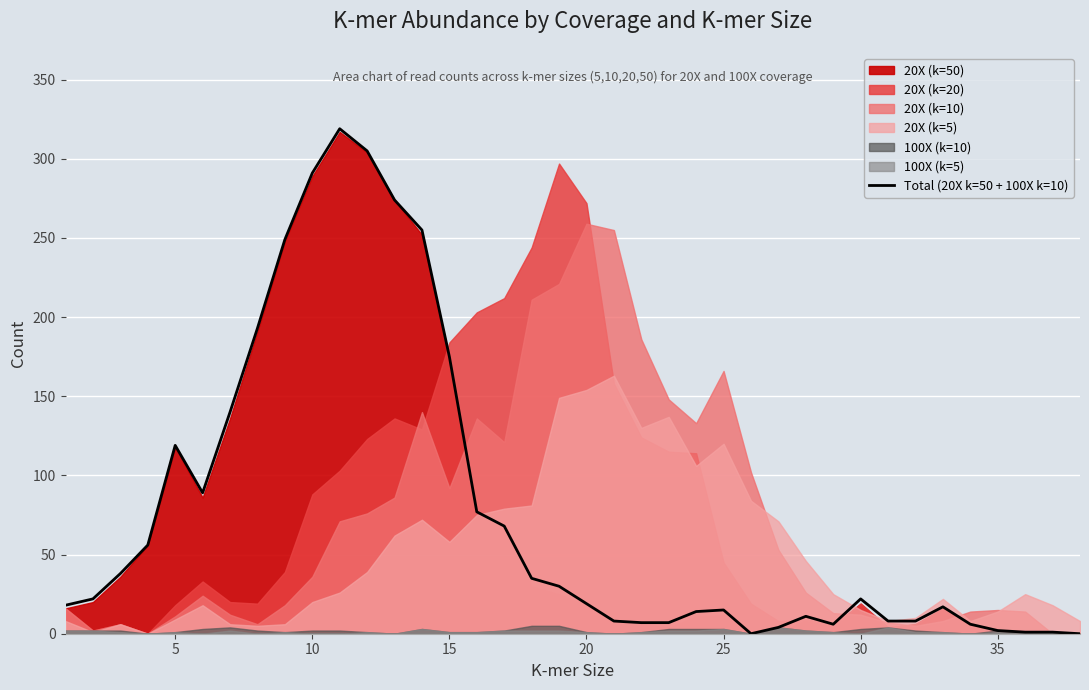

Is it true that Total (20X k=50 + 100X k=10) equals 19 at 20?

True